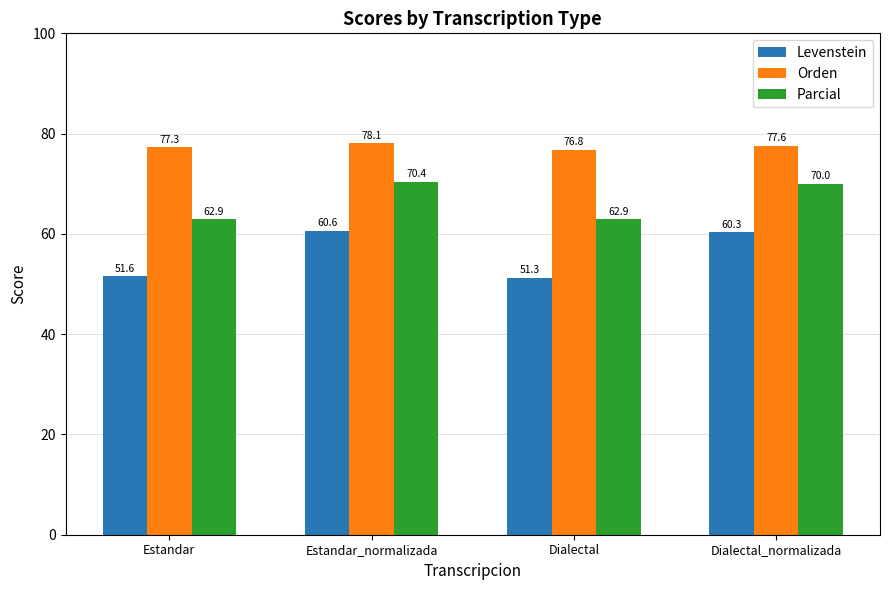

What is the label of the 3rd bar from the right?

Estandar_normalizada